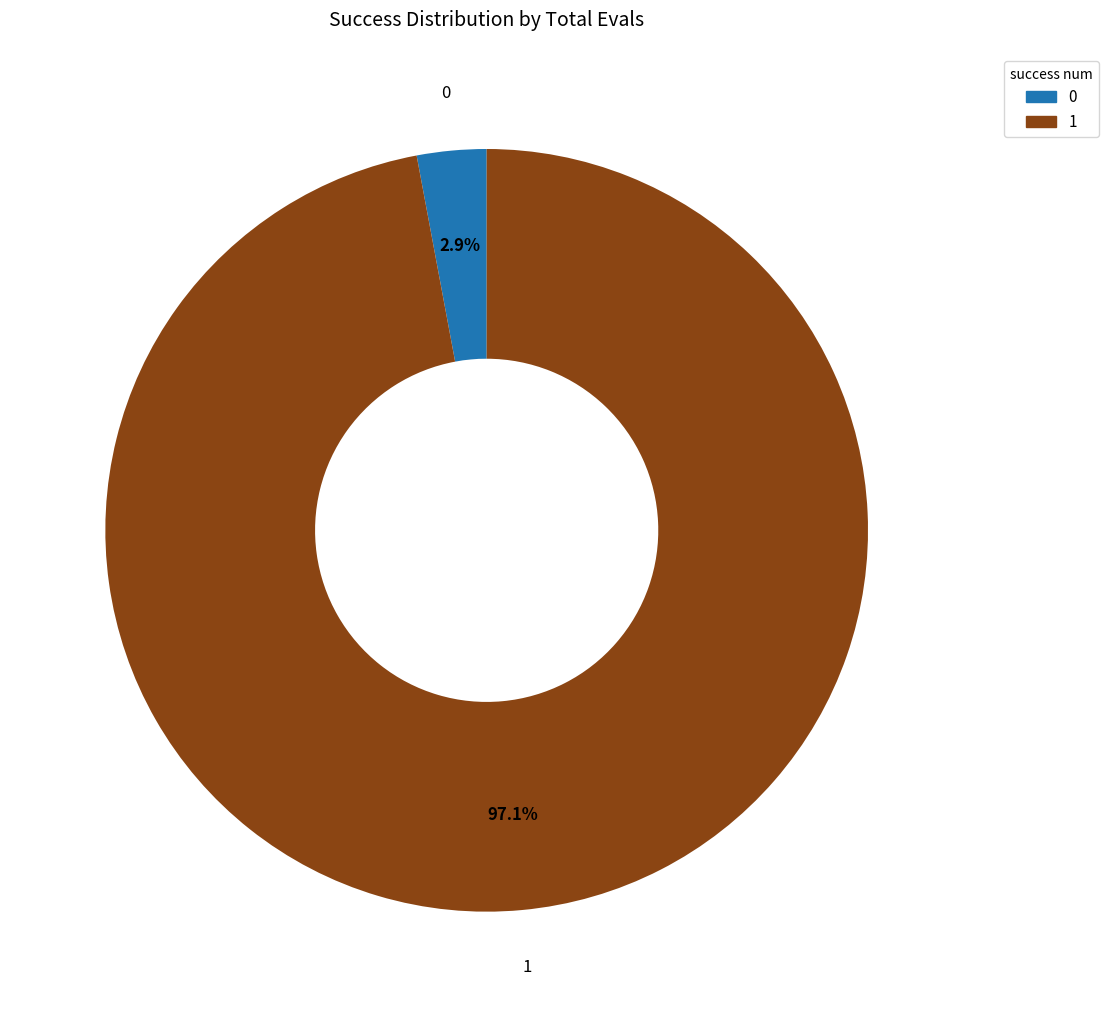

Rank the categories by value from highest to lowest.

1, 0